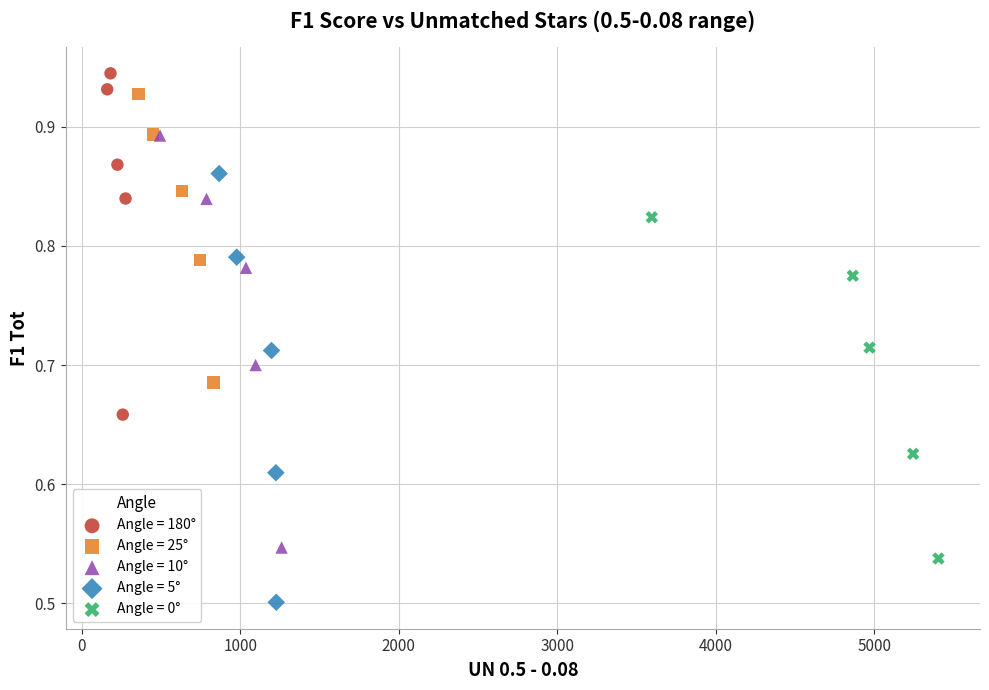

Which series has the largest Y range (max minus min)?

Angle = 5°